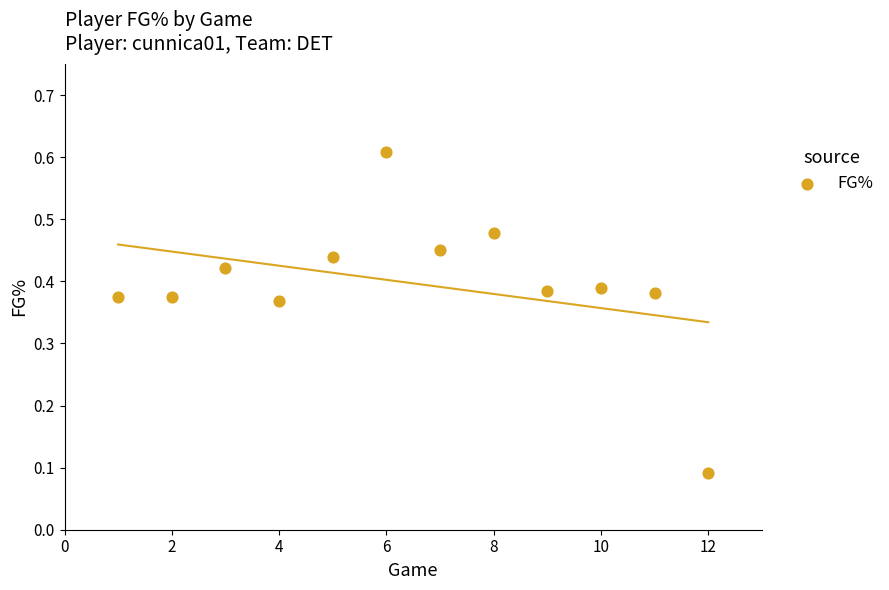

What is the range of X values (max minus min)?

11.0